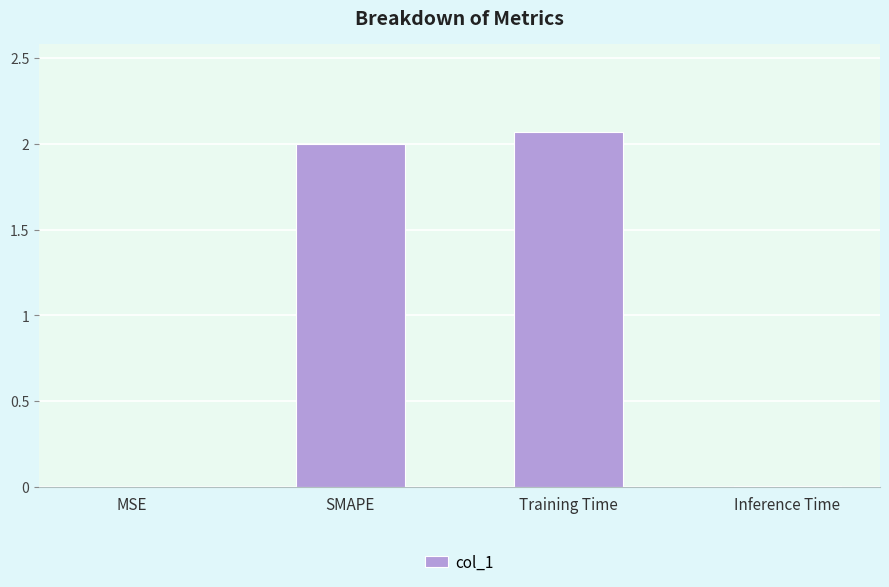

The chart shows a value of 2.9 at Training Time. True or false?

False